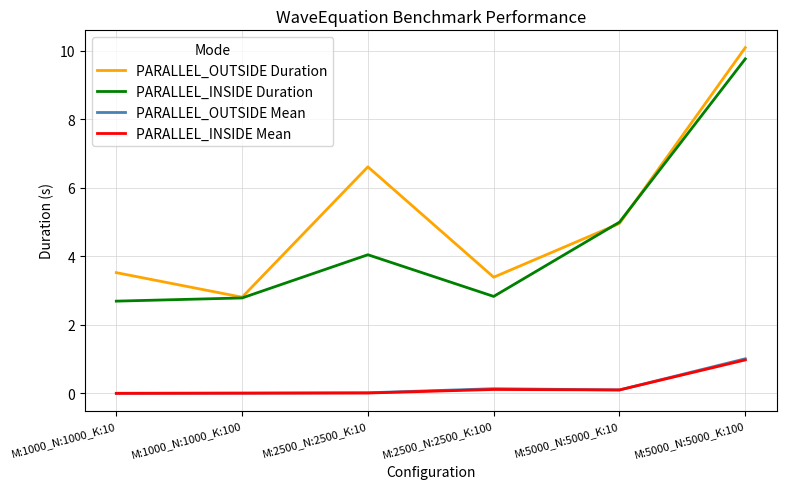

True or false: PARALLEL_OUTSIDE Duration and PARALLEL_OUTSIDE Mean intersect in this chart.

False